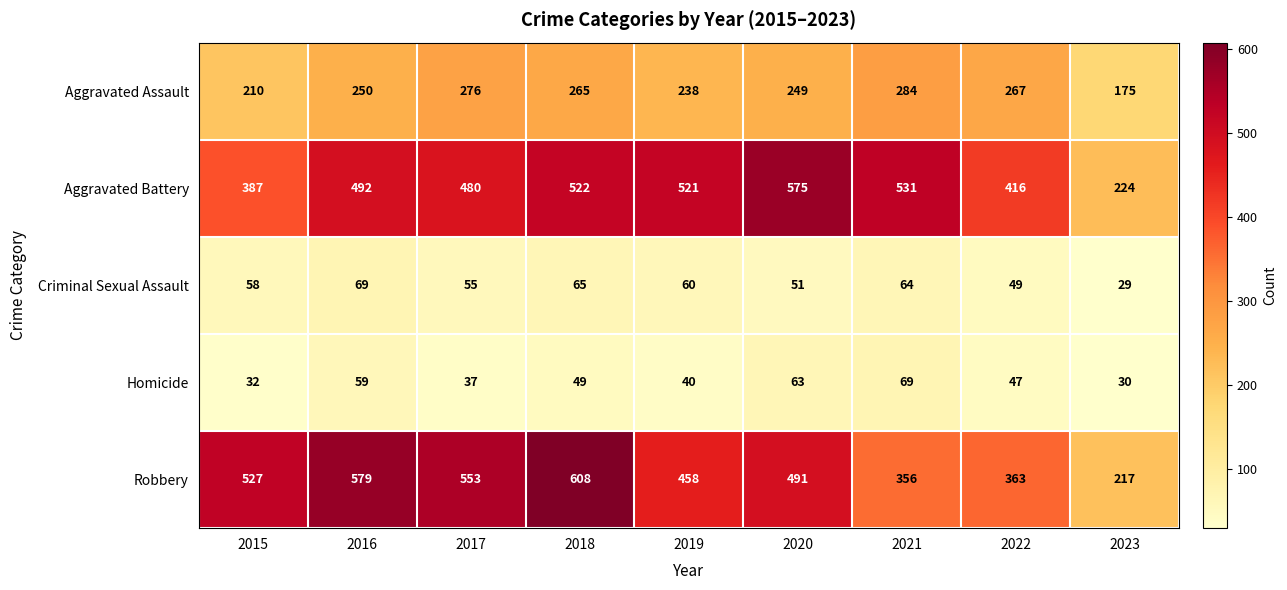

Which series has the widest spread of values?

Robbery